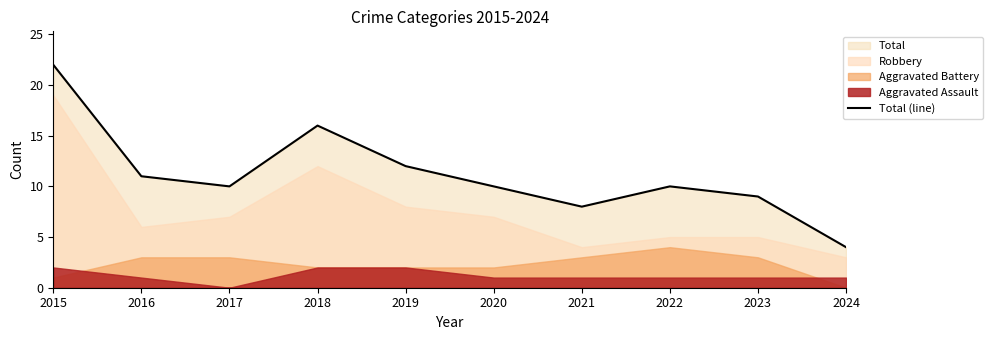

What is the change in value from 2016 to 2022?

-1